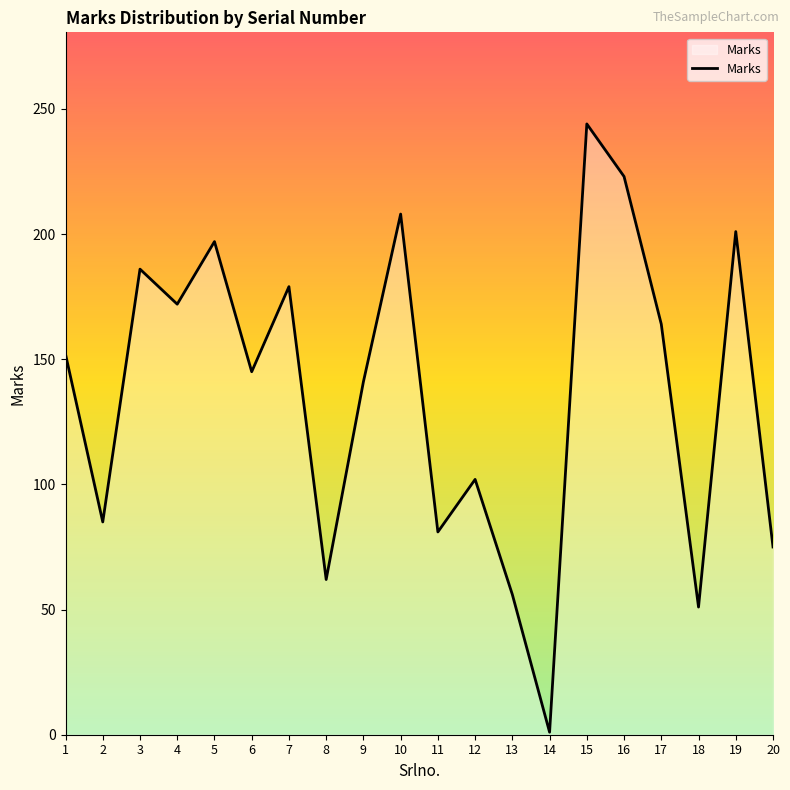

True or false: the data shows 186 at 3.

True